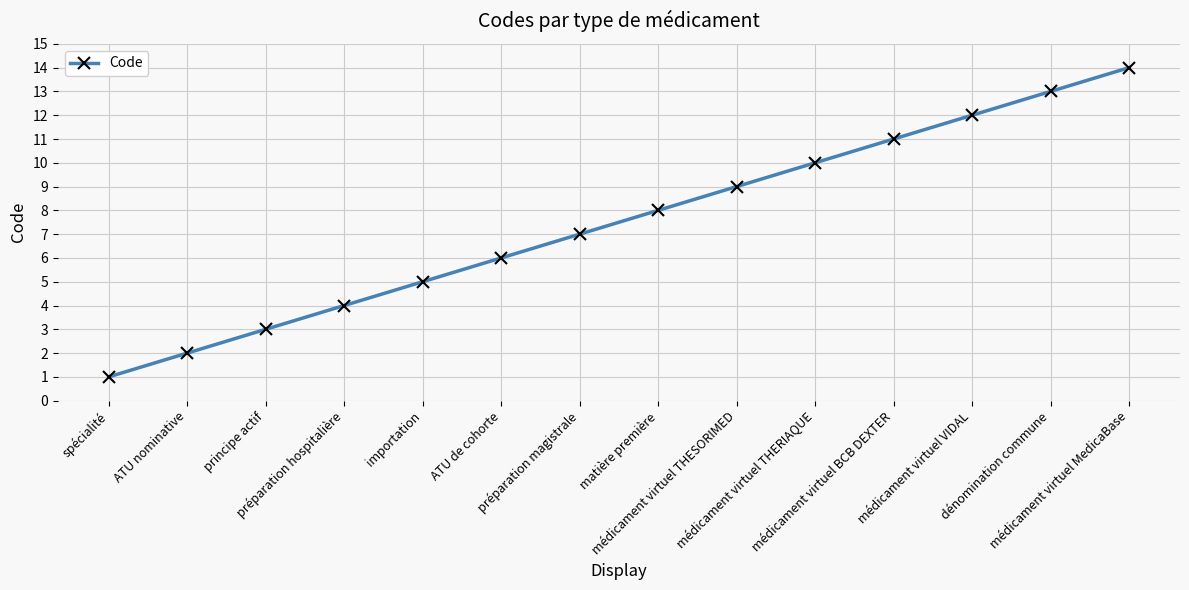

Is it true that the value at matière première is 13?

False